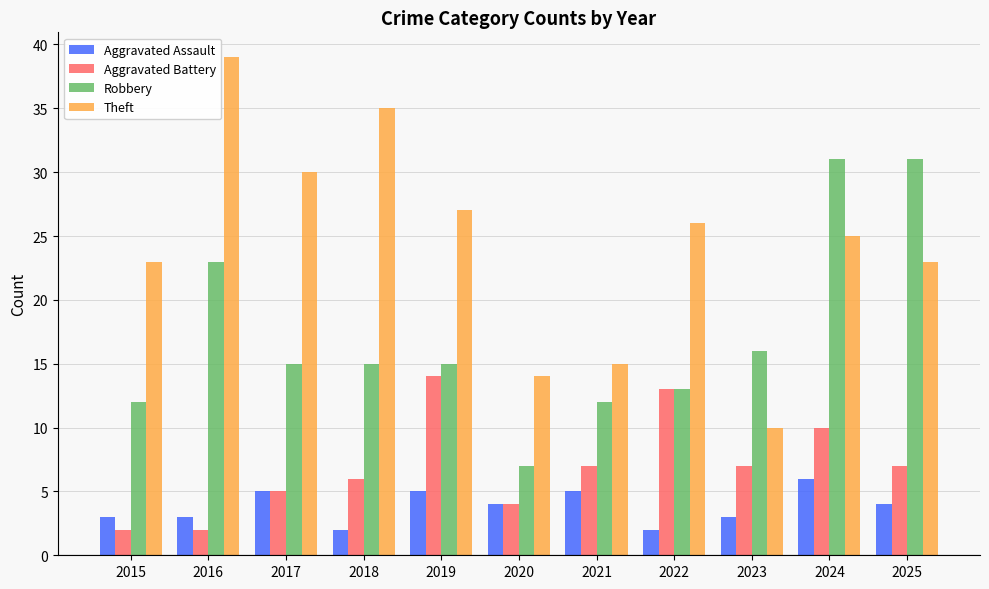

What is the total value across all series at 2017?

55